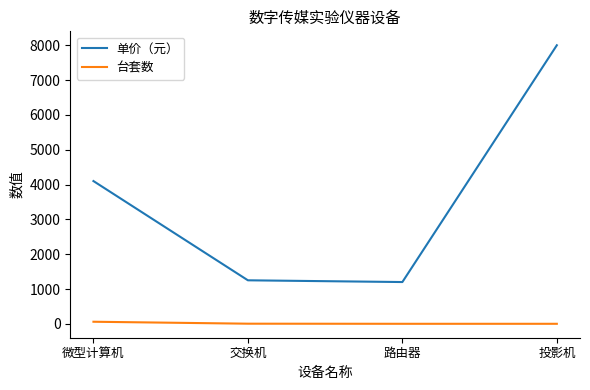

At which label is 单价（元） closest to 4600?

微型计算机